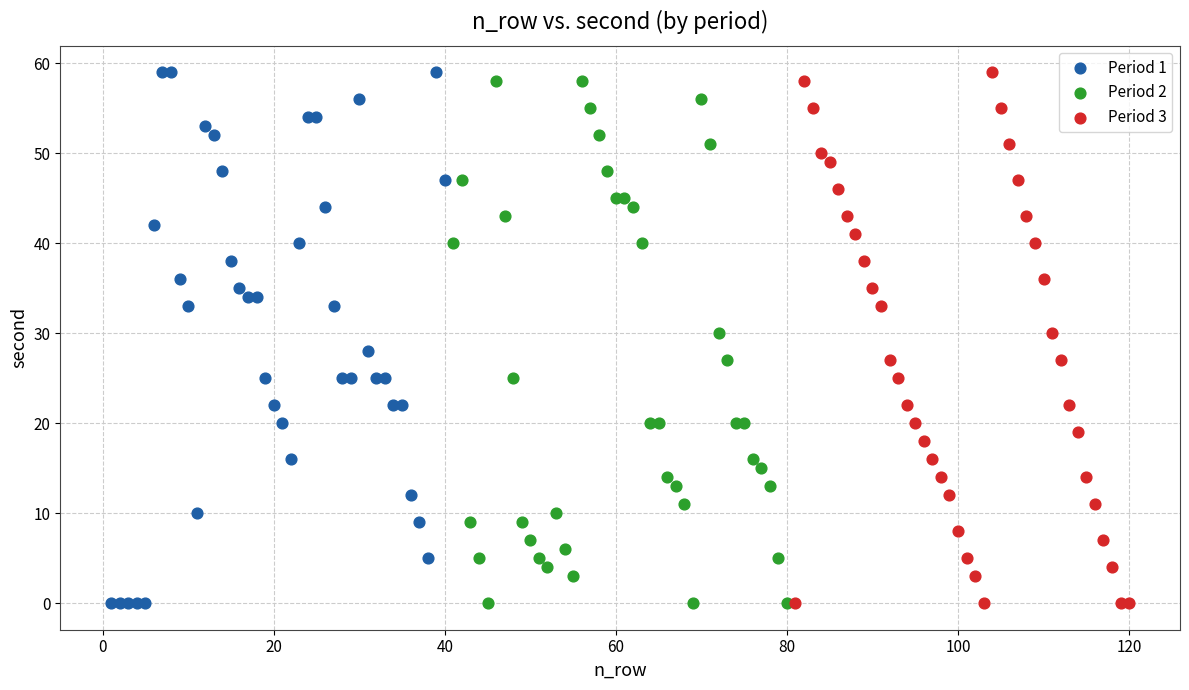

What are all the series names shown in the legend?

Period 1, Period 2, Period 3